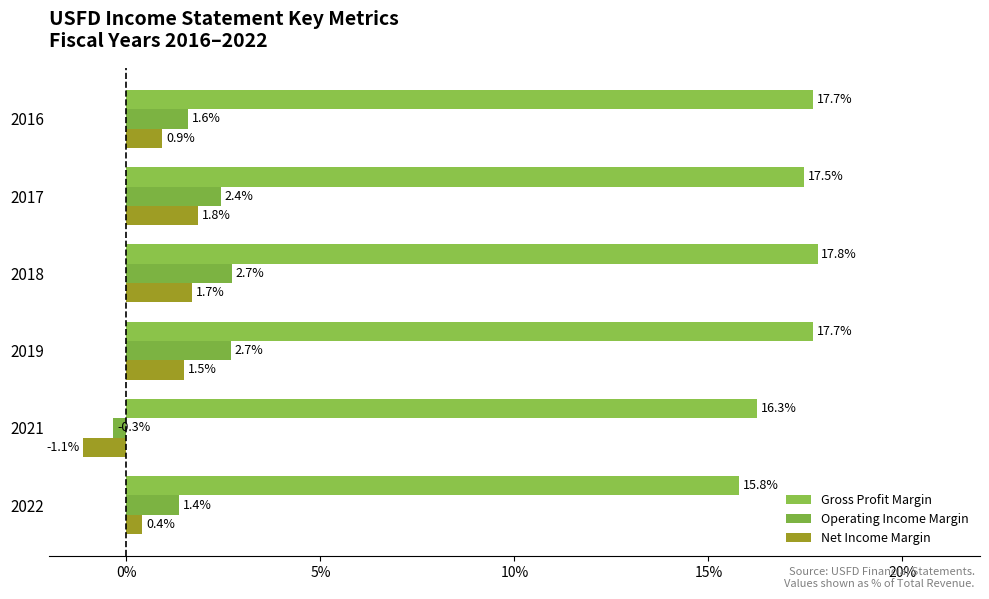

At which label is Net Income Margin closest to 0?

2022